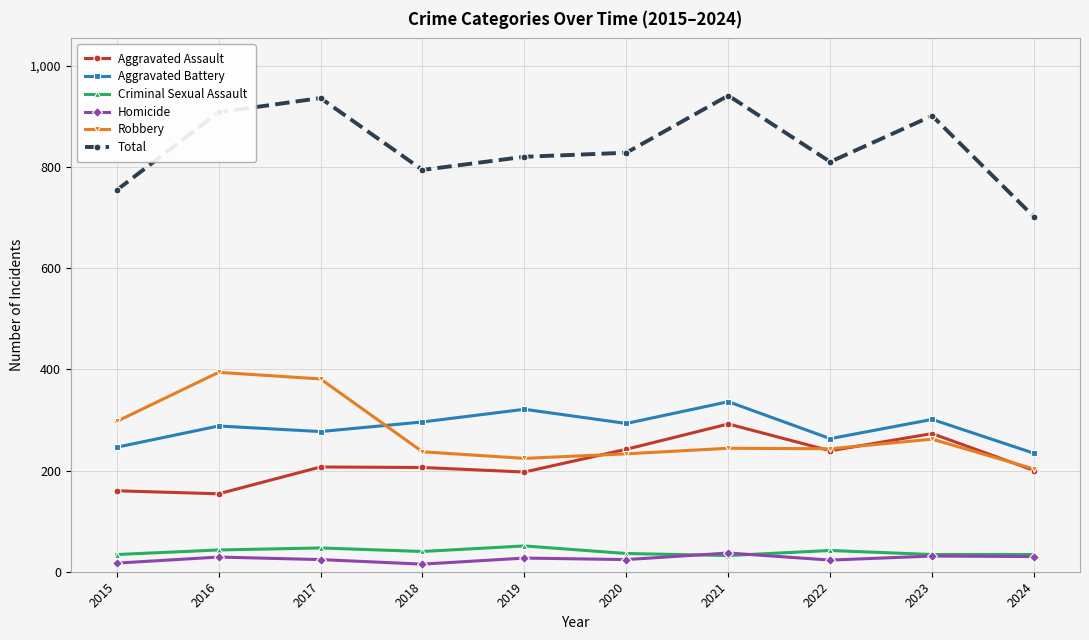

What is the difference between the highest and lowest values at 2016?

879